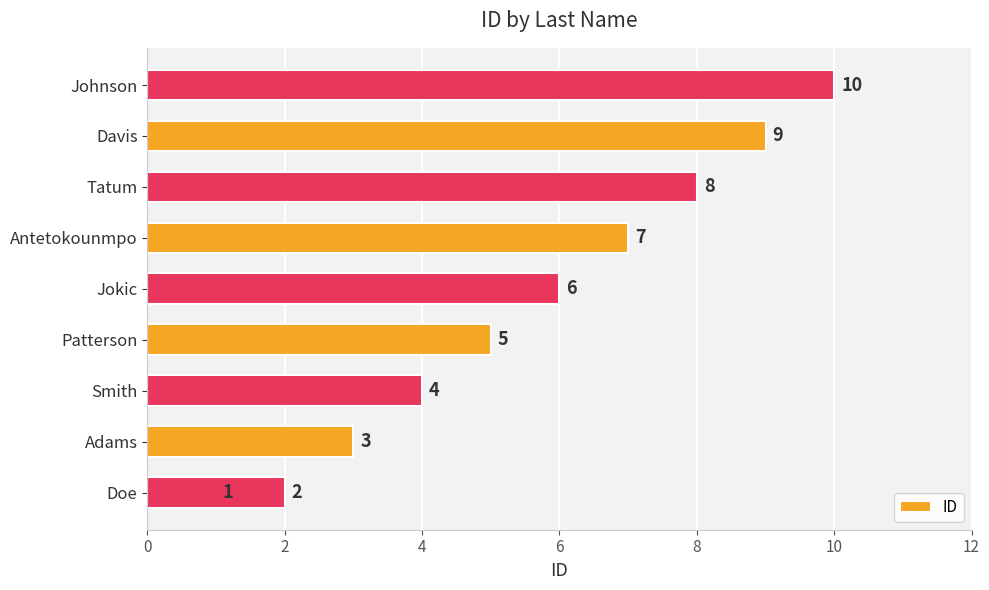

How many data points are less than 6?

5